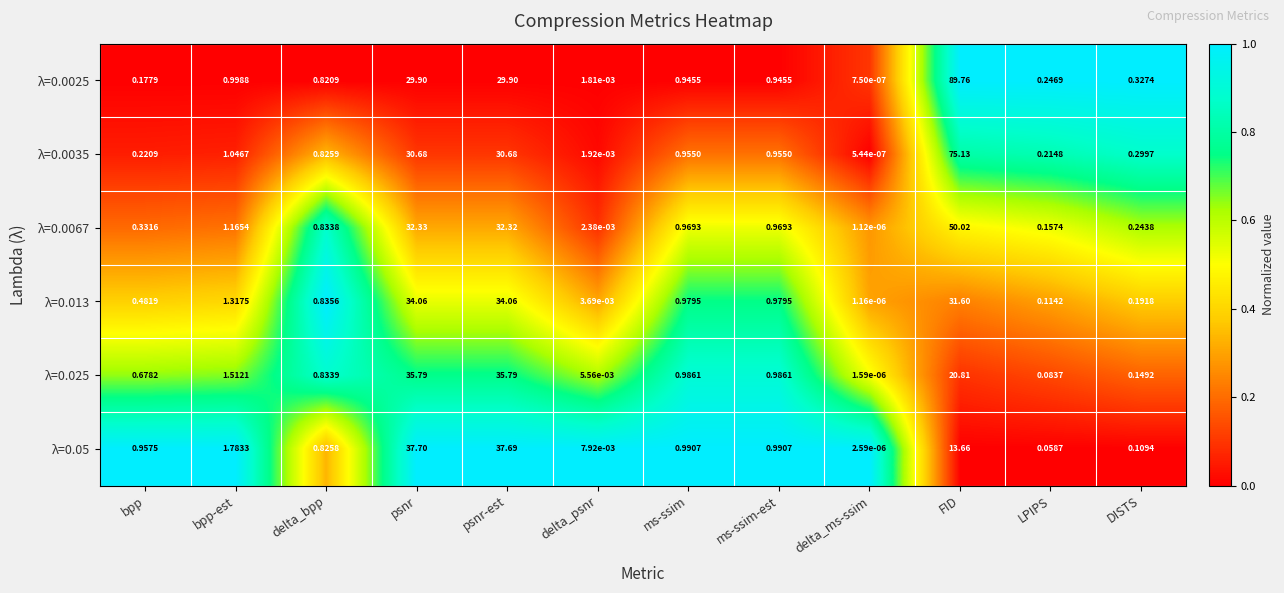

At which label does λ=0.05 reach its minimum?

delta_ms-ssim